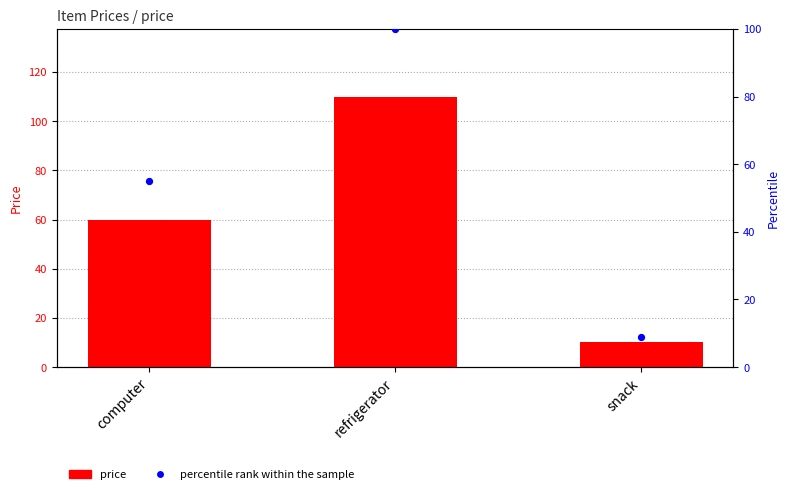

Is the value of percentile rank within the sample at snack greater than the value of price at snack?

No